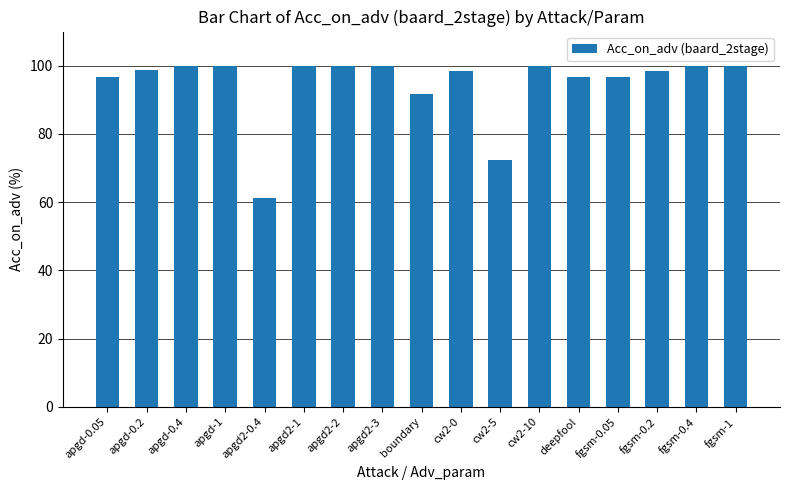

What is the difference between the maximum and minimum values?

38.8